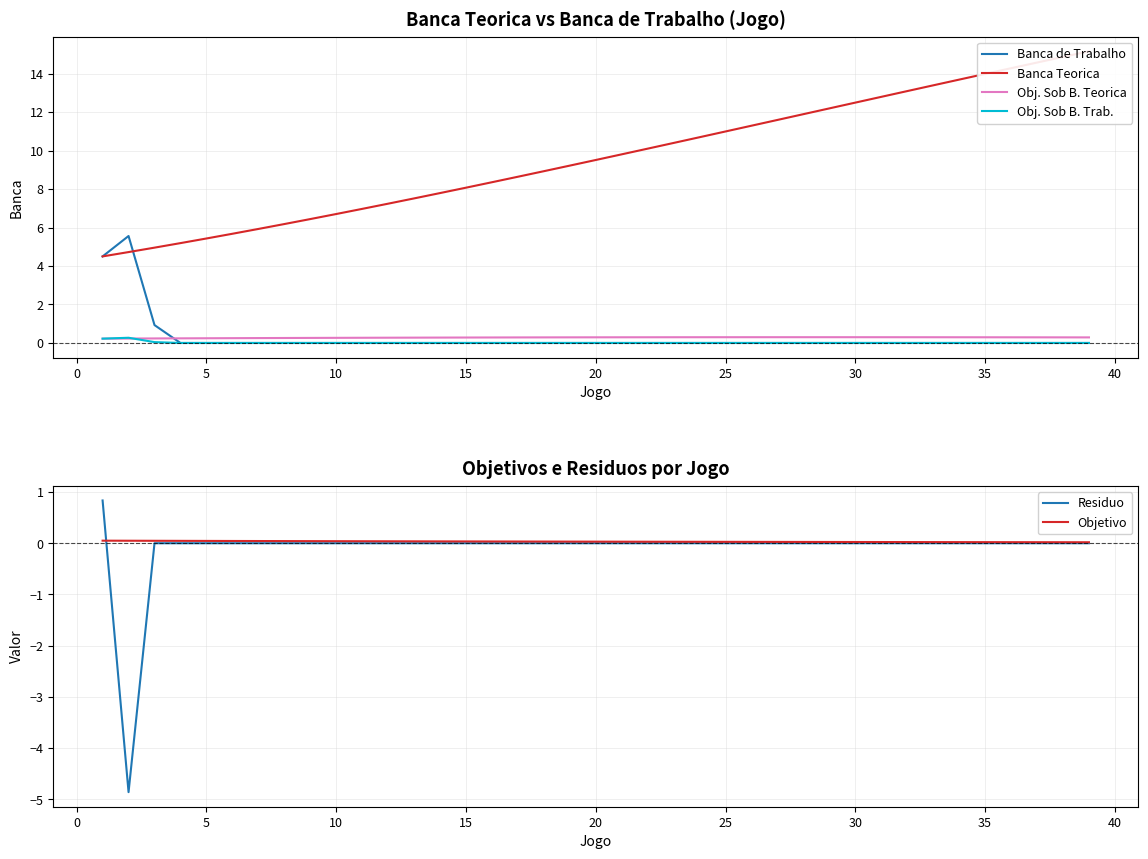

What are all the series names shown in the legend?

Banca de Trabalho, Banca Teorica, Obj. Sob B. Teorica, Obj. Sob B. Trab., Residuo, Objetivo